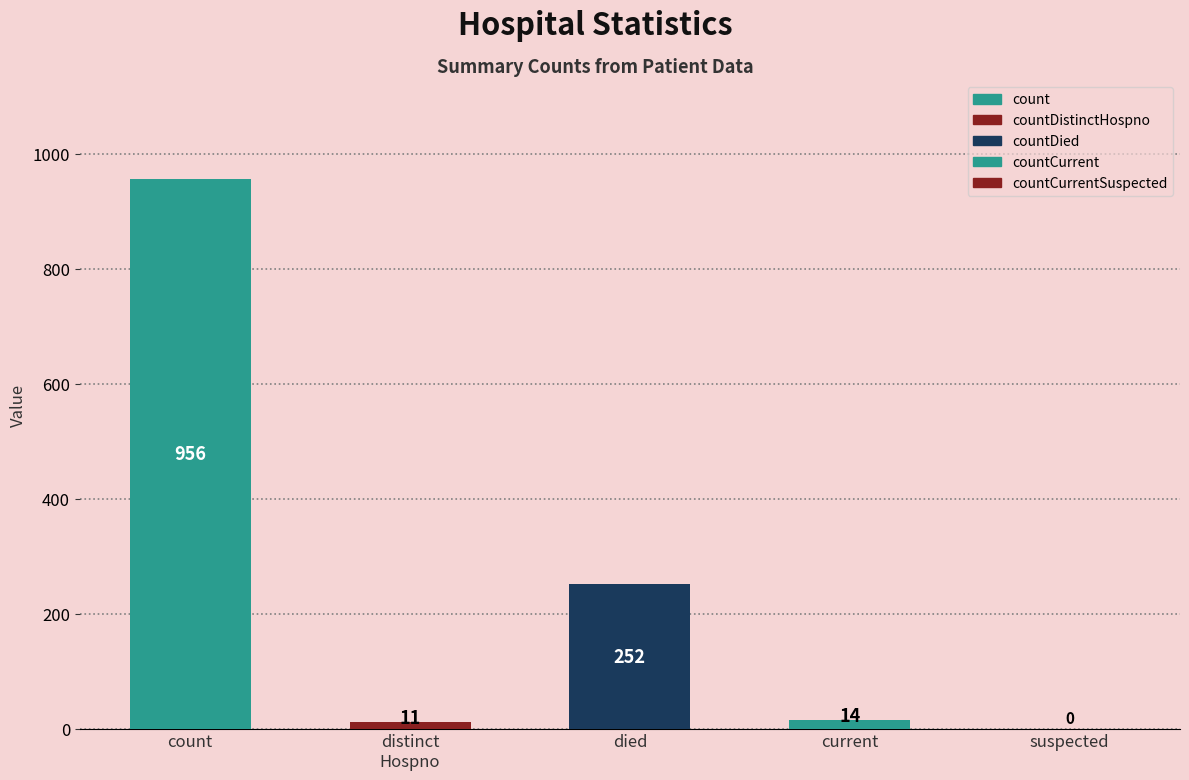

What is the label of the 5th bar from the right?

count